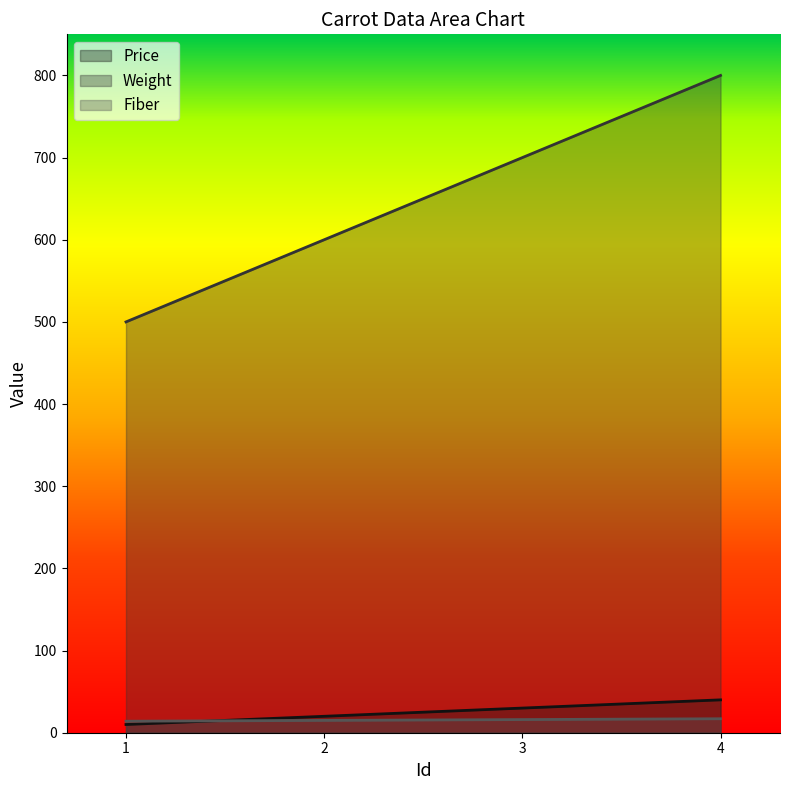

Where does the Price series first go above 30?

4